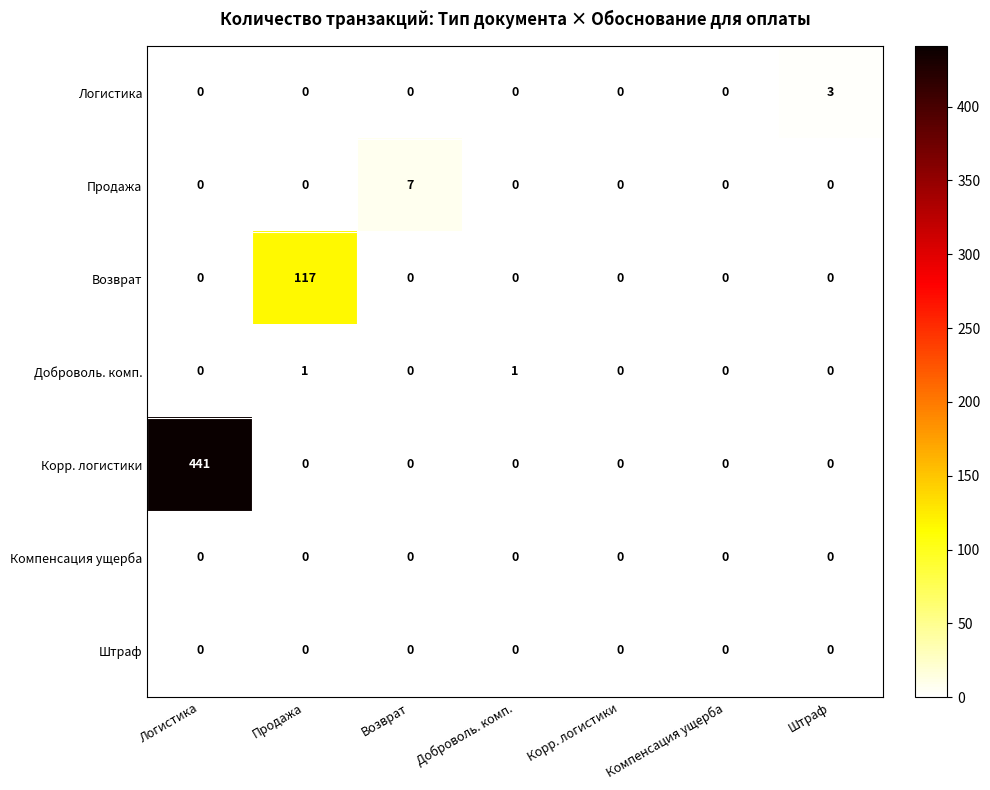

How many distinct data groups are displayed?

7